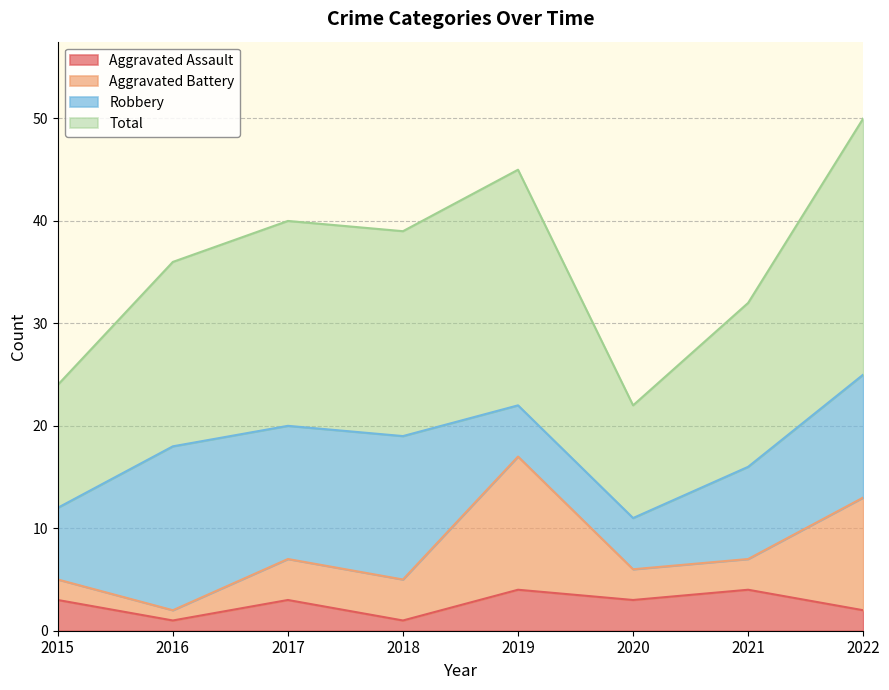

Does the chart have visible grid lines?

Yes